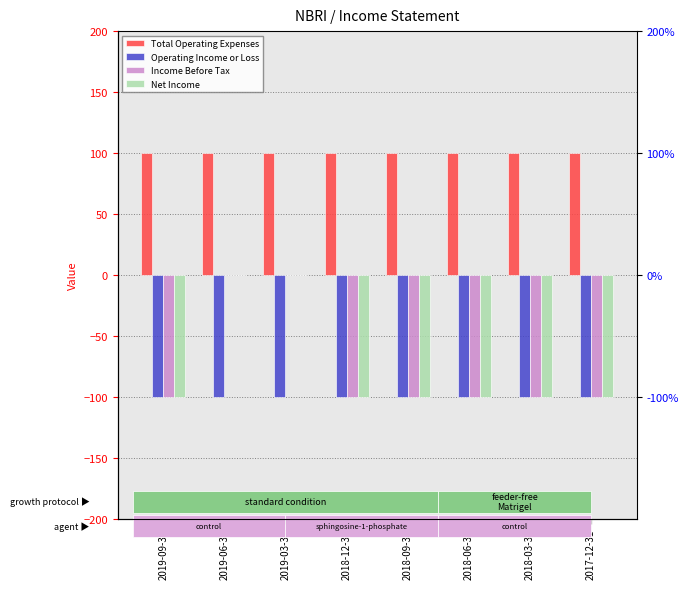

At 2018-06-30, list the series in order from smallest to largest.

Operating Income or Loss, Income Before Tax, Net Income, Total Operating Expenses